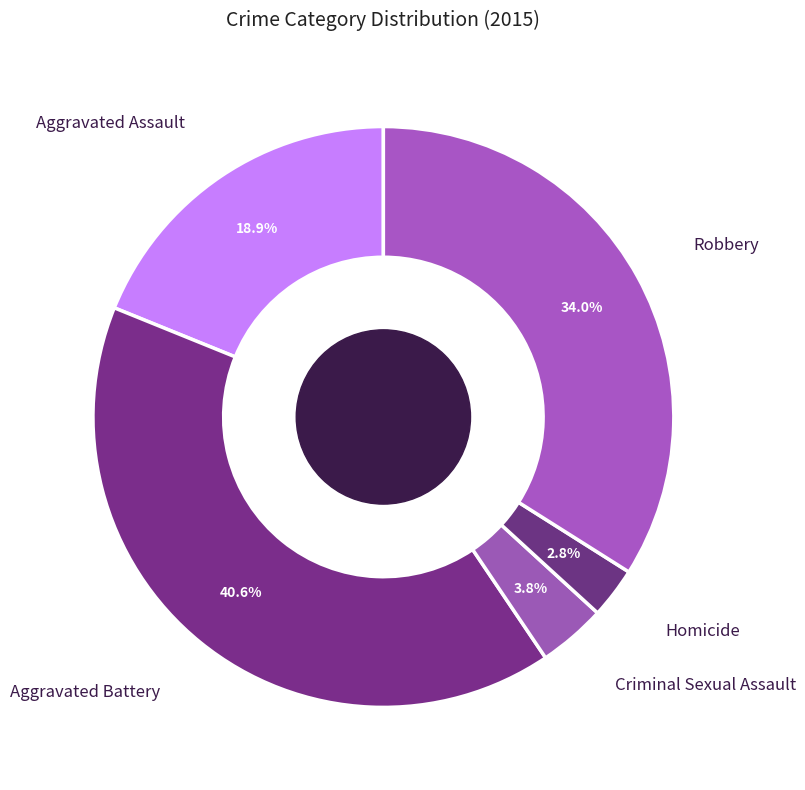

What is the largest slice in the pie chart?

Aggravated Battery